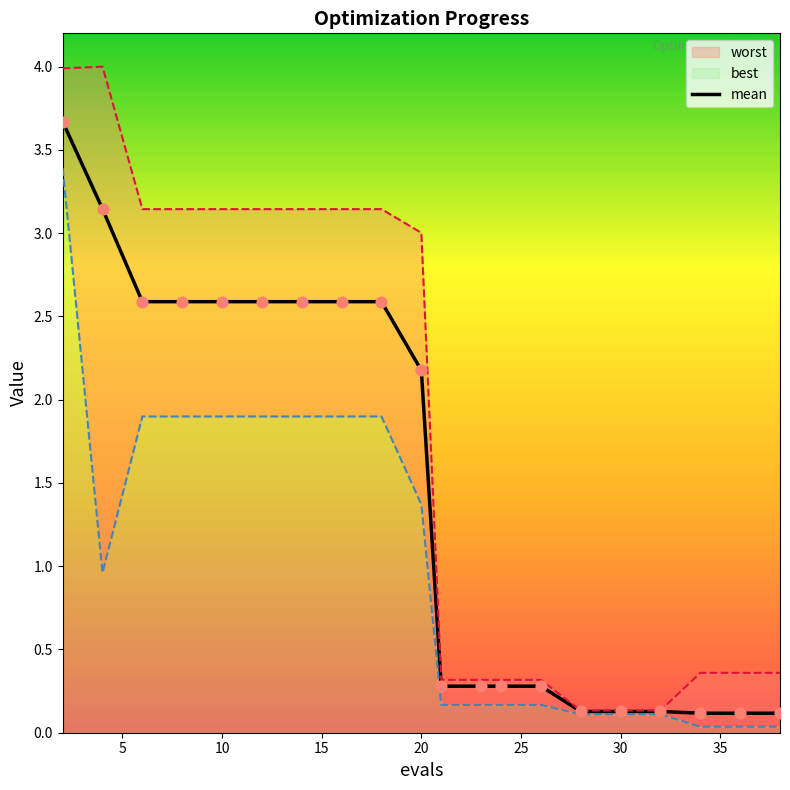

What is the change in value from 0 to 20?

-1.1